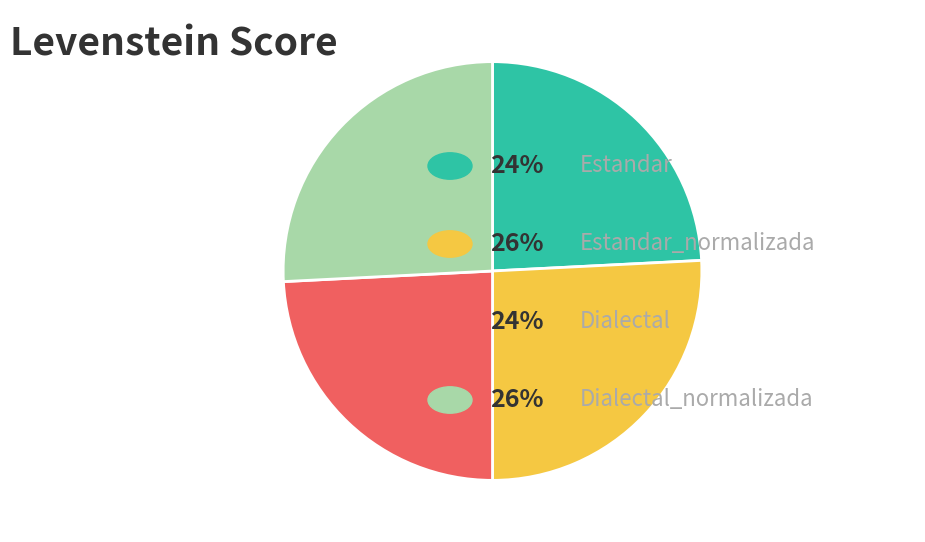

Is there any slice that represents more than half of the pie?

No